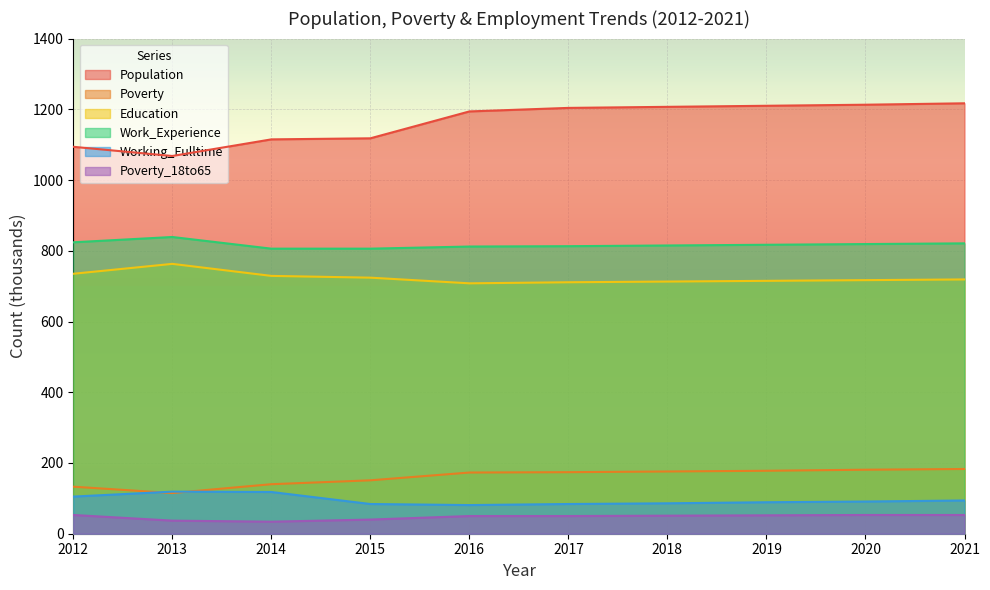

Where is the first local maximum for Education?

2013